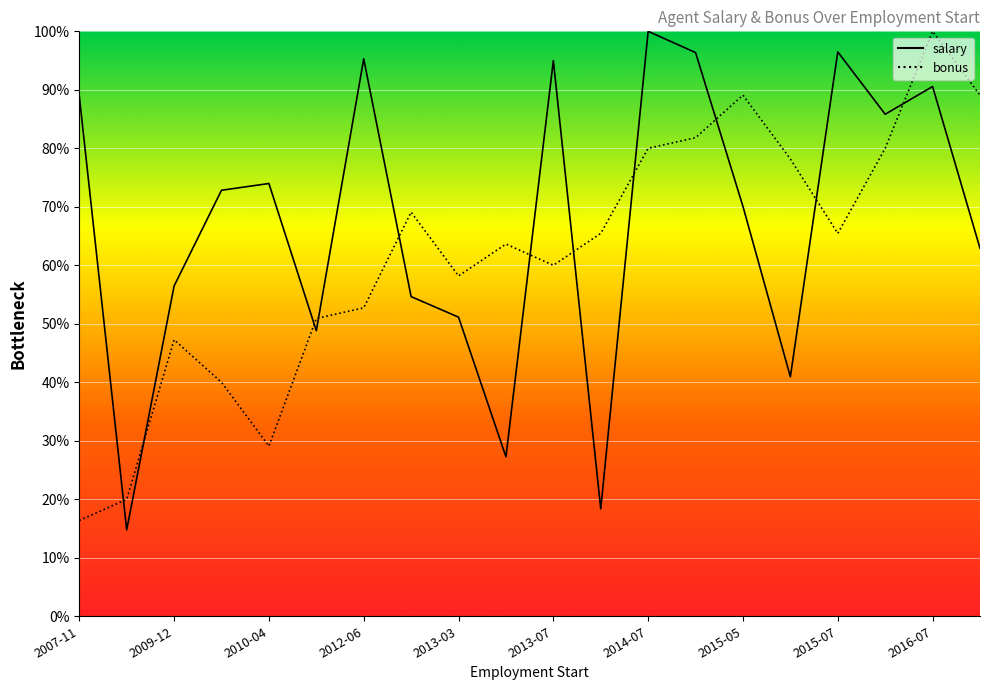

How many data points does each series have?

20